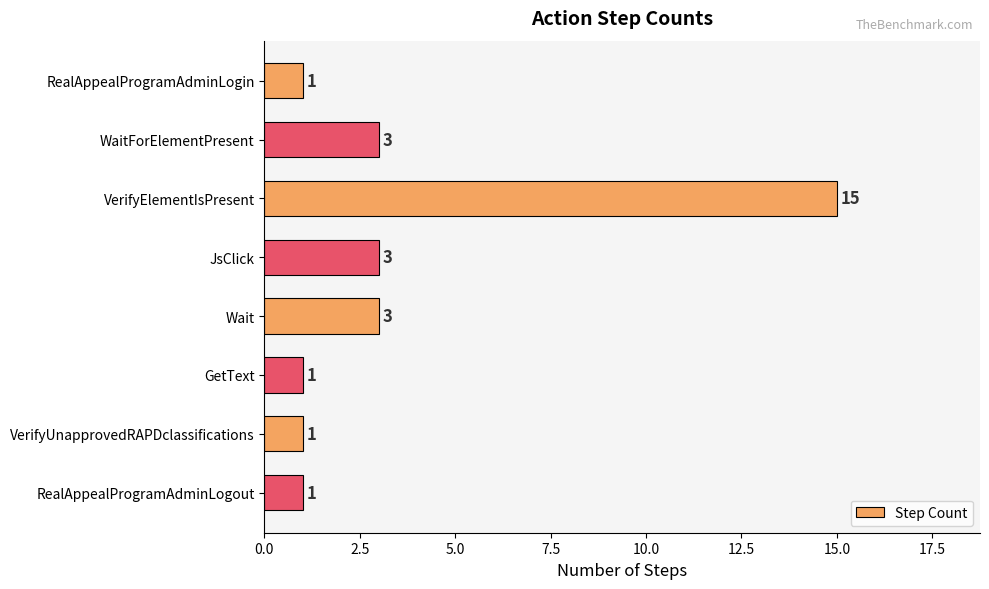

What value does the data have at JsClick?

3